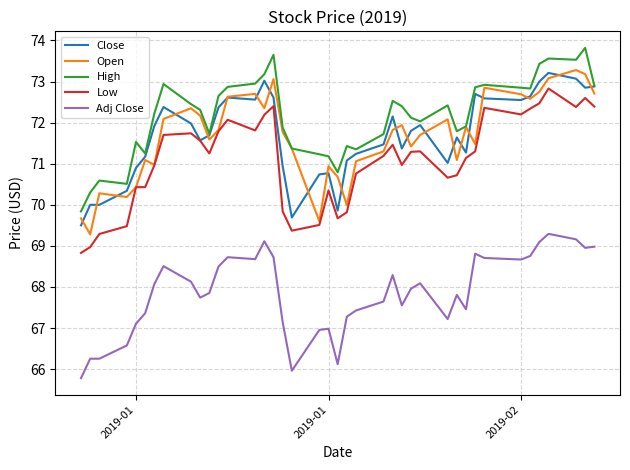

What is the maximum value shown in the chart?

73.8